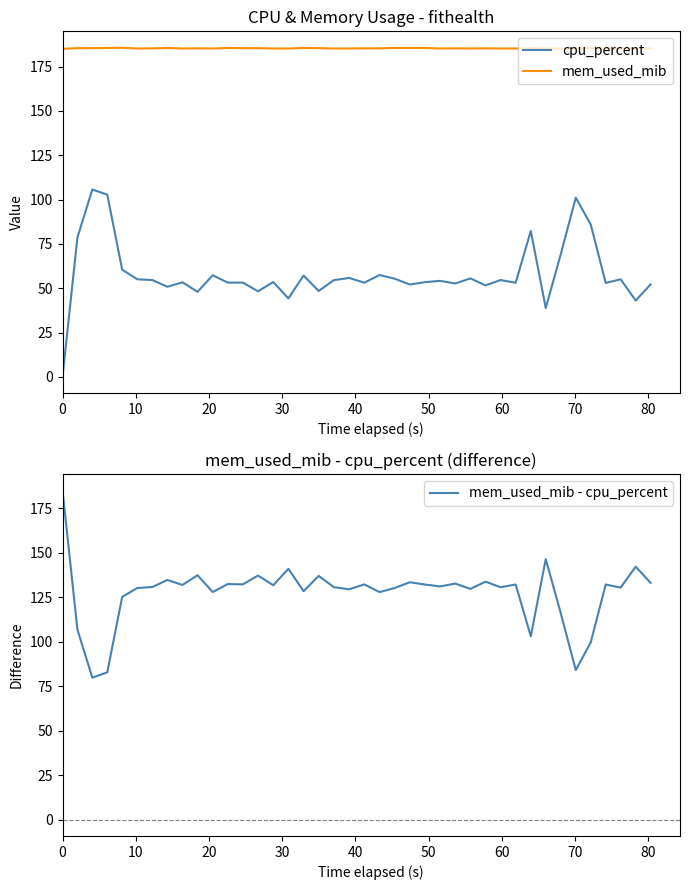

True or false: mem_used_mib - cpu_percent has more than 1 interior local peaks.

True